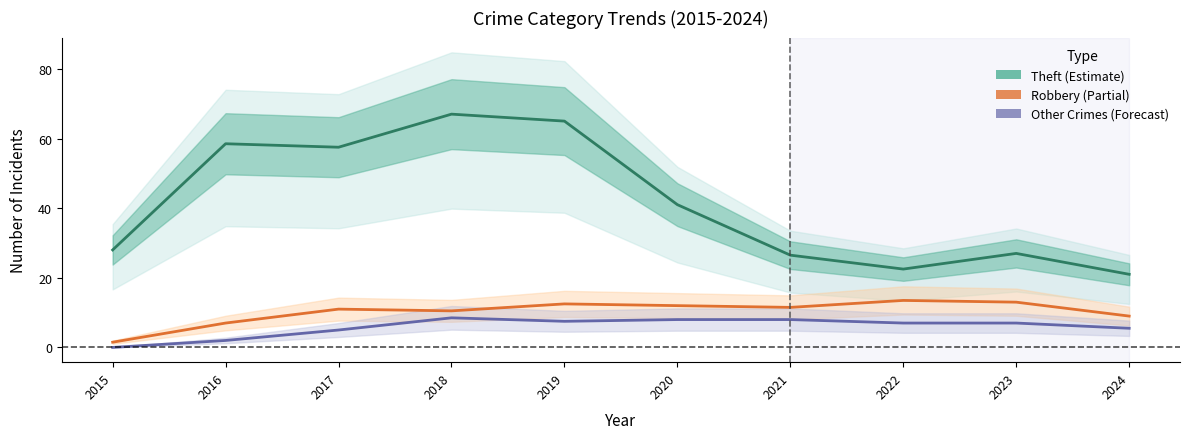

Reading left to right, extract all data points from this chart.

Theft: 2015=28.0	2016=58.5	2017=57.5	2018=67.0	2019=65.0	2020=41.0	2021=26.5	2022=22.5	2023=27.0	2024=21.0
Robbery: 2015=1.5	2016=7.0	2017=11.0	2018=10.5	2019=12.5	2020=12.0	2021=11.5	2022=13.5	2023=13.0	2024=9.0
Other Crimes: 2015=0.0	2016=2.0	2017=5.0	2018=8.5	2019=7.5	2020=8.0	2021=8.0	2022=7.0	2023=7.0	2024=5.5